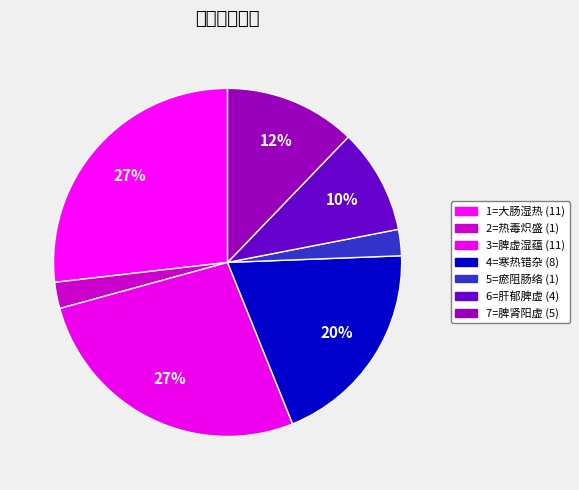

How many segments does this pie chart have?

7